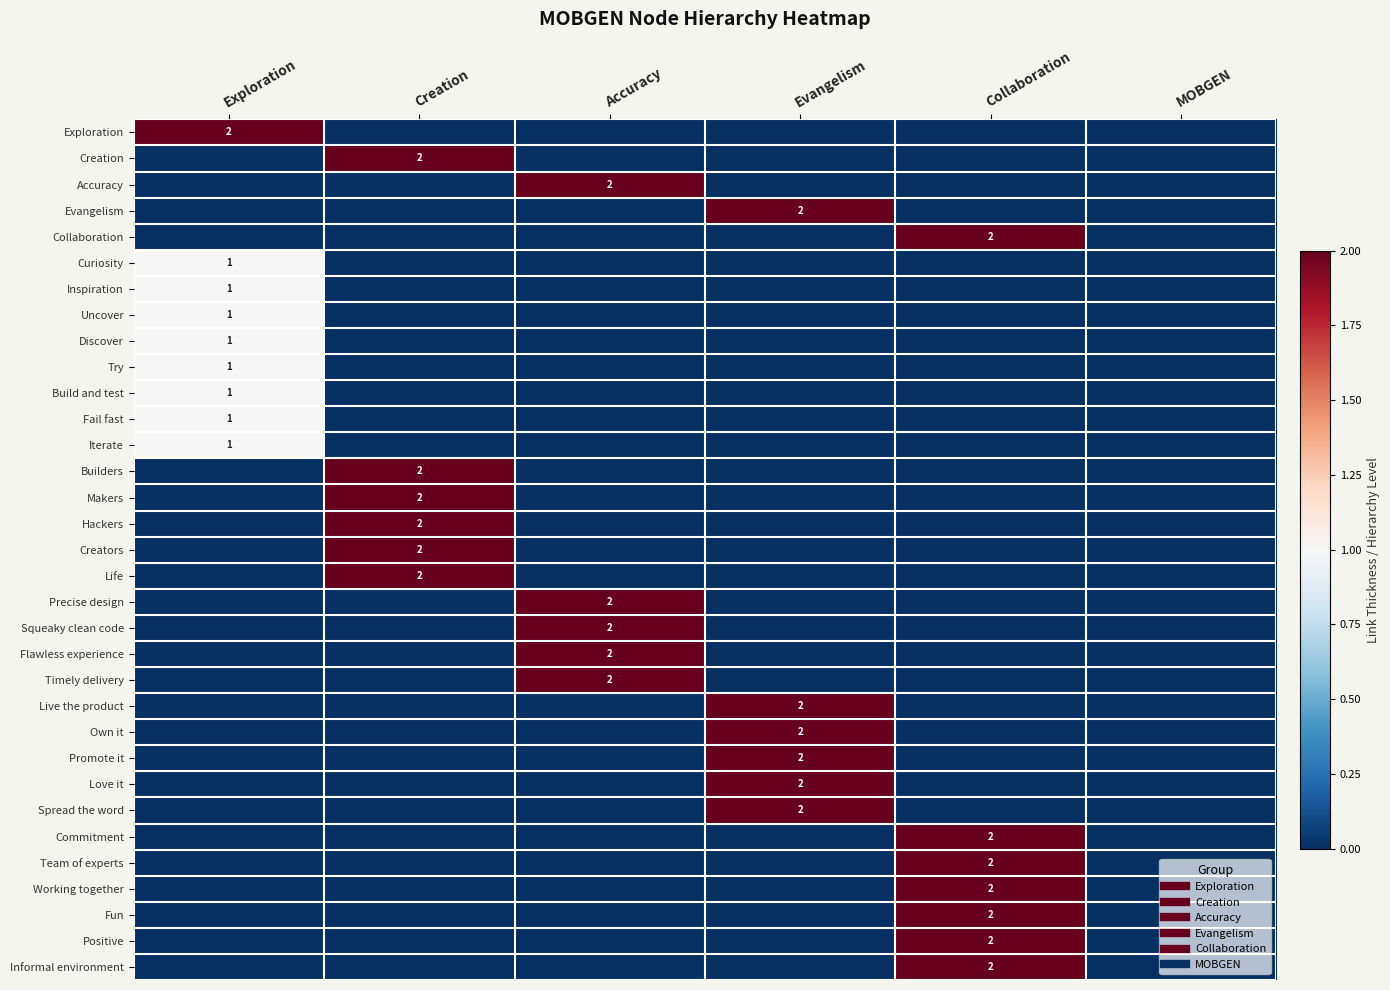

At which category does the chart reach its minimum across all series?

Creation